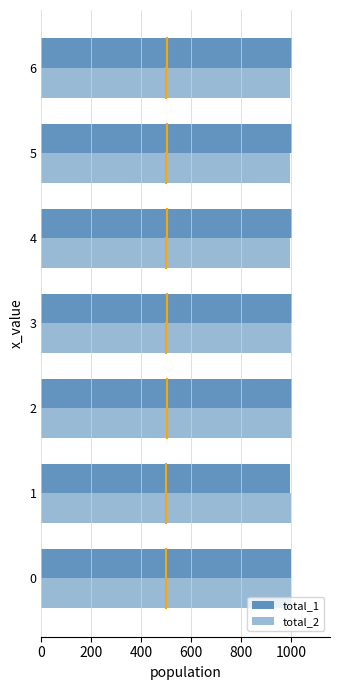

How many data points in total_1 are less than 1003?

2